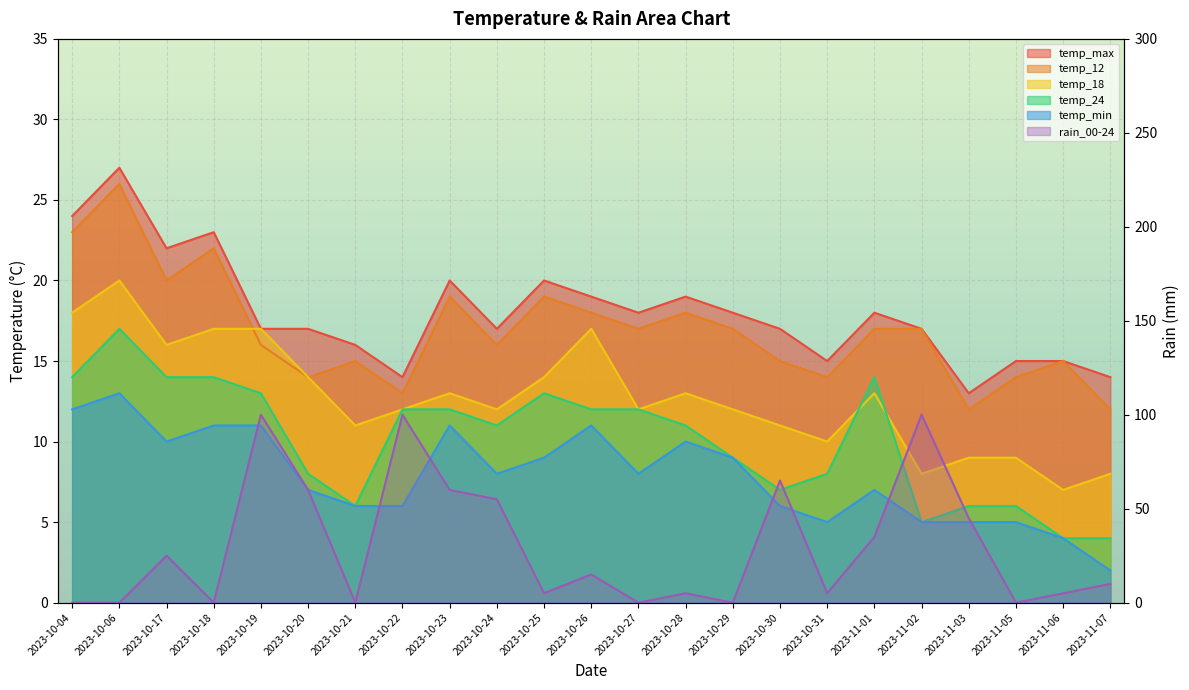

What is the difference between the temp_max values at 2023-10-29 and 2023-10-04?

6